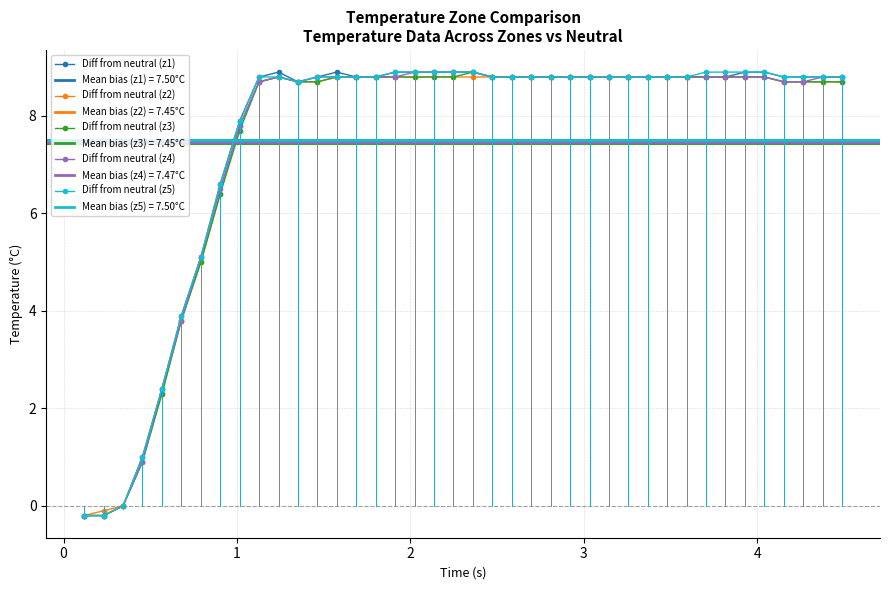

How many lines are shown in the chart?

5